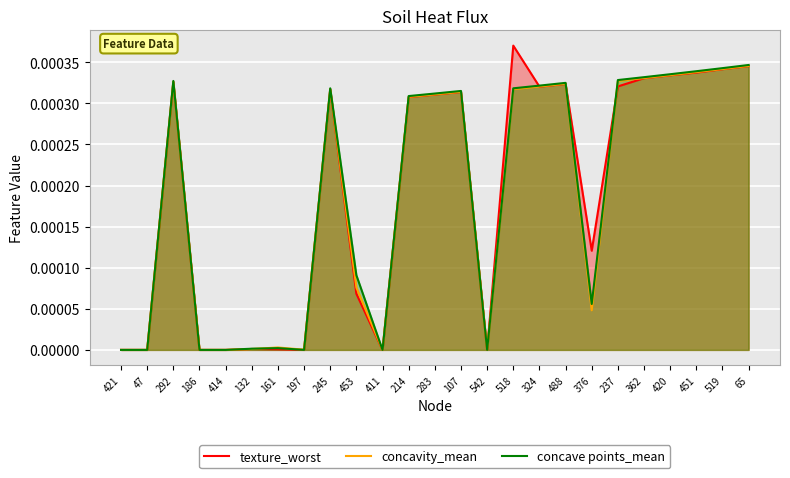

At which label does concavity_mean reach its minimum?

421